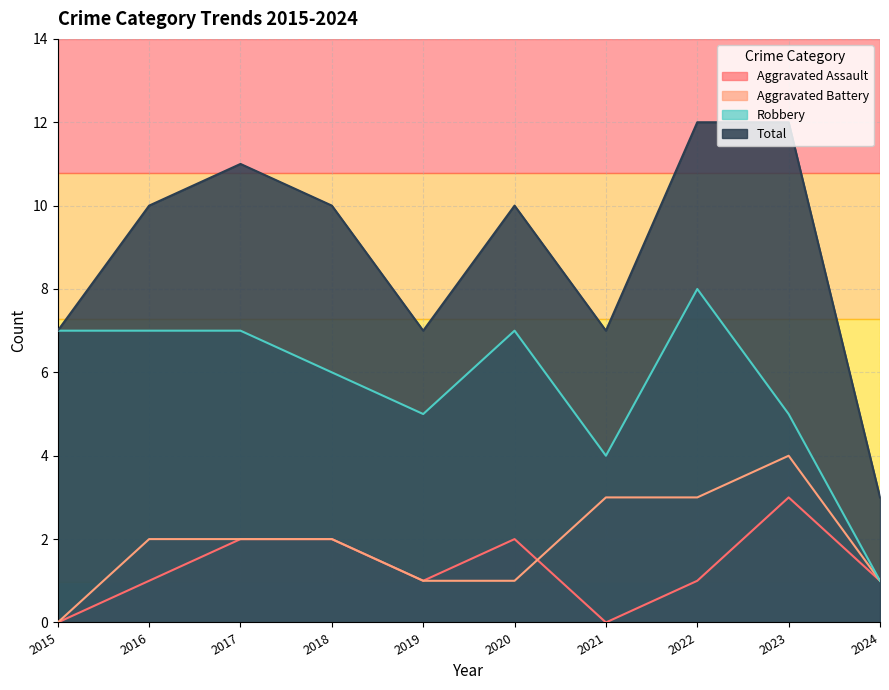

How many positive values does the Aggravated Assault series have?

8